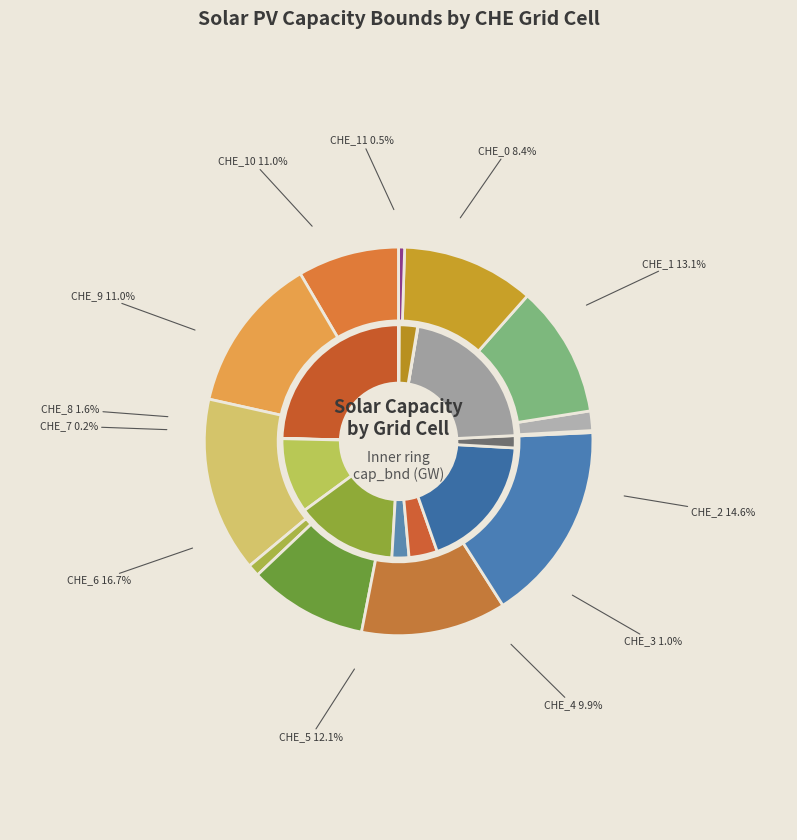

Which category has the biggest portion of the pie?

CHE_6